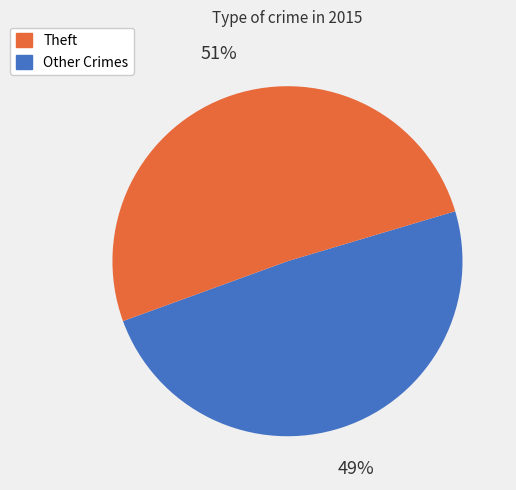

Does any single category account for the majority?

Yes